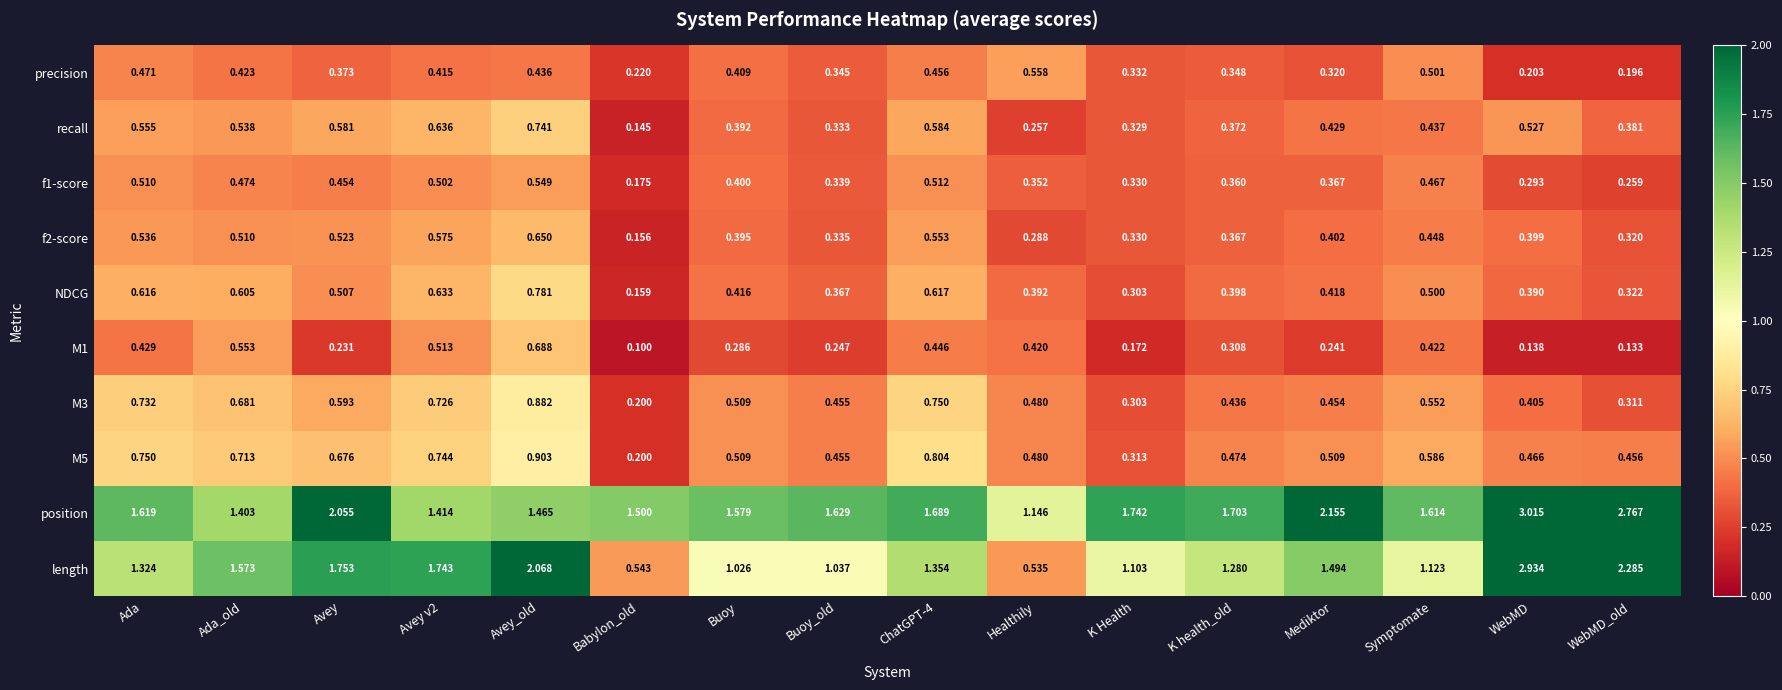

At which label is f2-score closest to 0?

Babylon_old